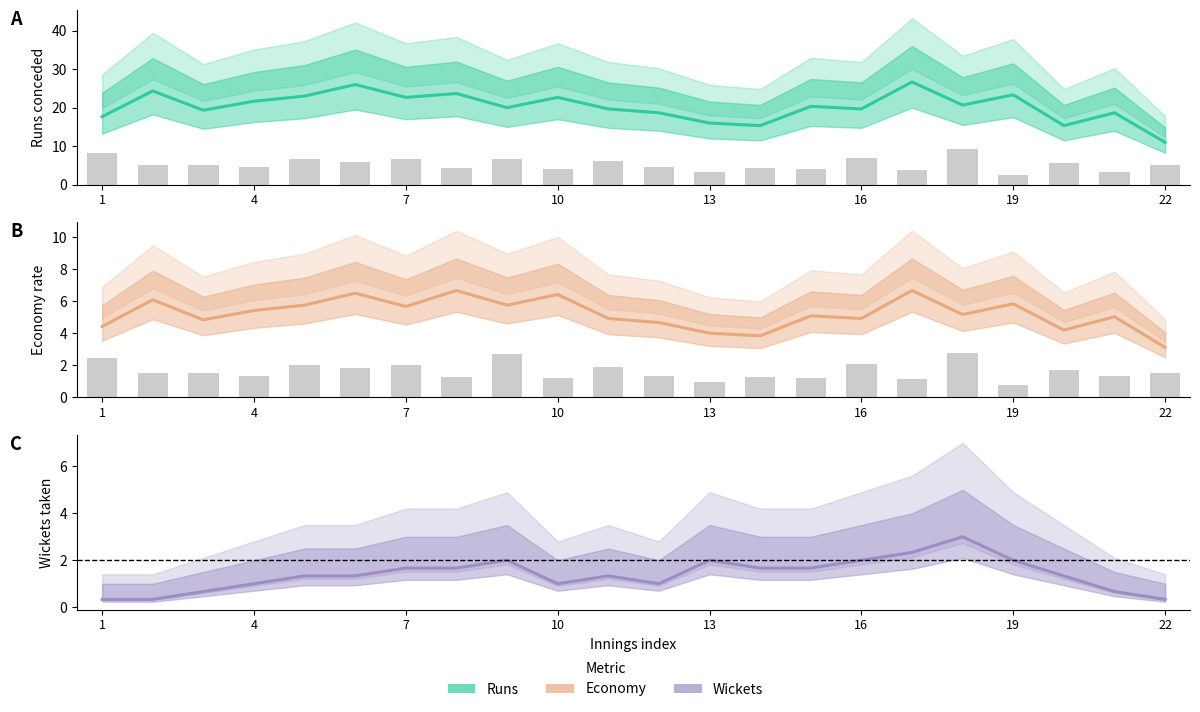

Is the value of Econ at 11 greater than the value of Runs at 8?

No